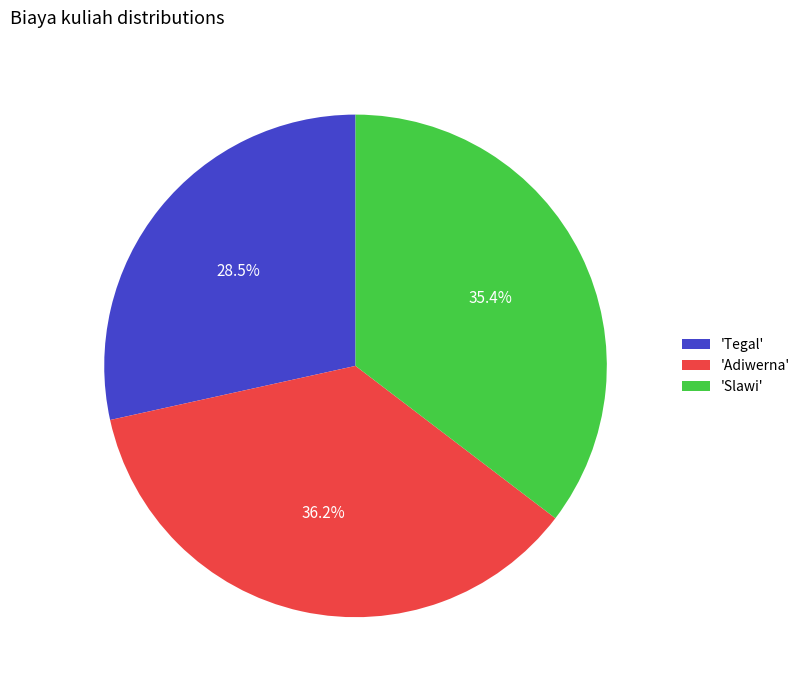

Combined, what portion of the pie is 'Tegal' and 'Slawi'?

63.8%